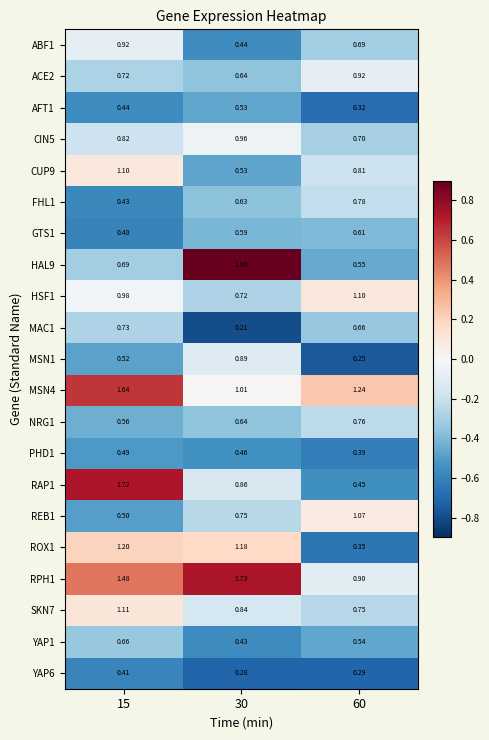

Which series changed the most between 15 and 30?

HAL9